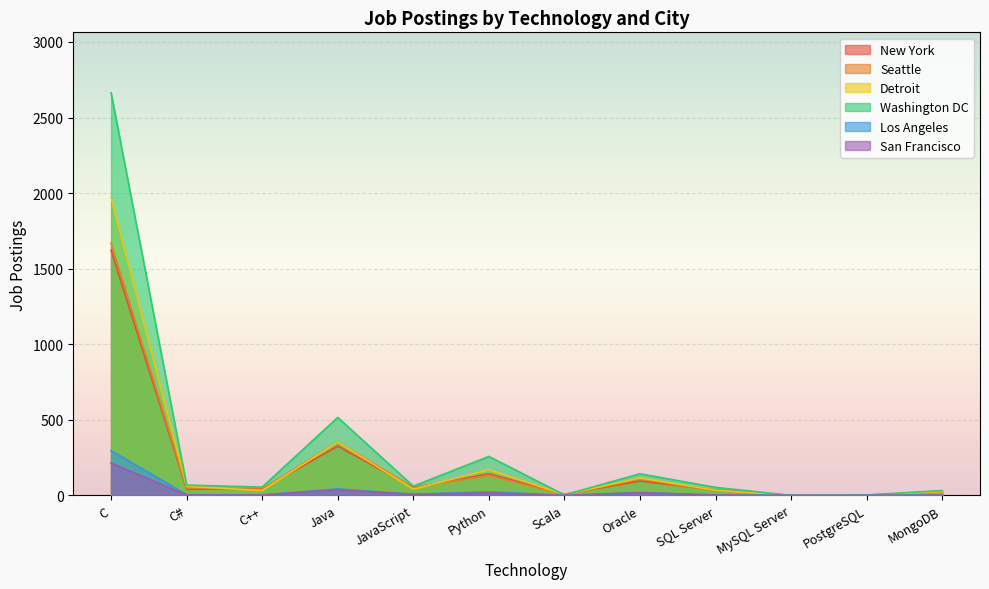

What is the sum of all Washington DC values?

3856